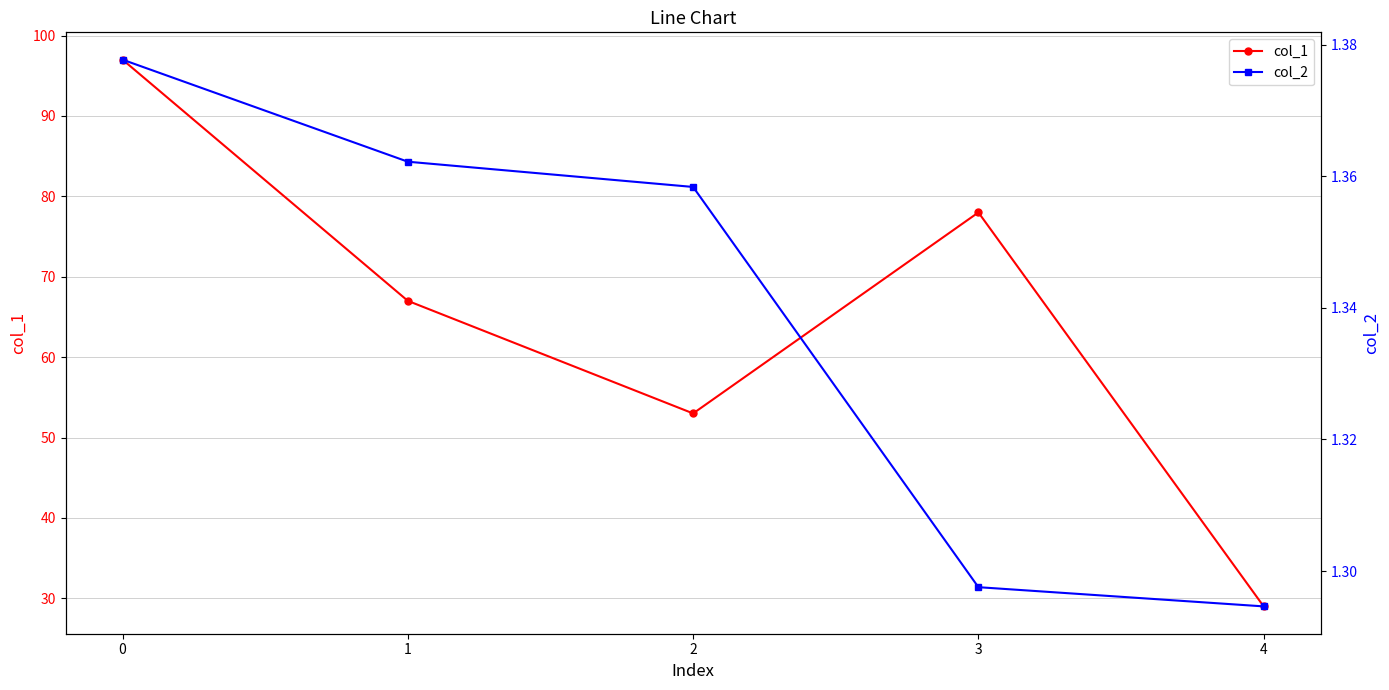

How many categories are shown in the chart?

5